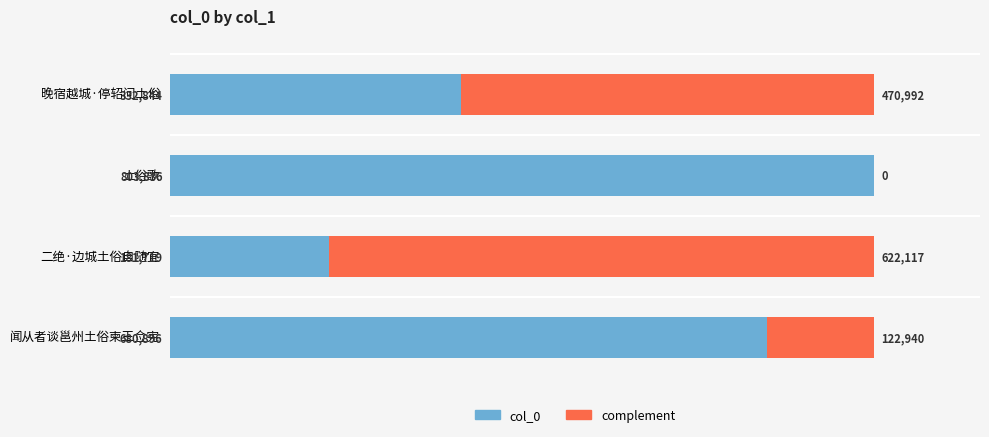

Which category has the highest value in the col_0 series?

土俗歌